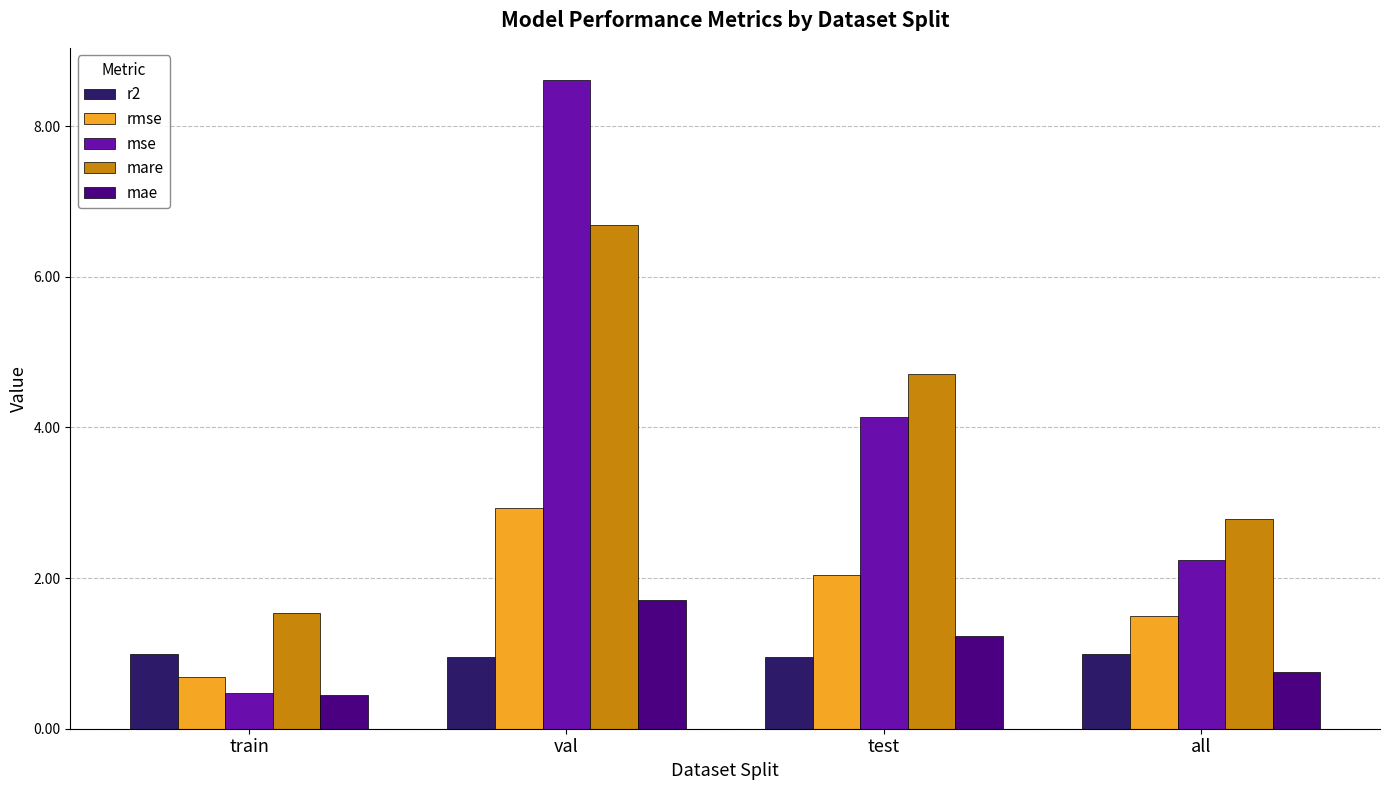

Count the number of data series in this chart.

5